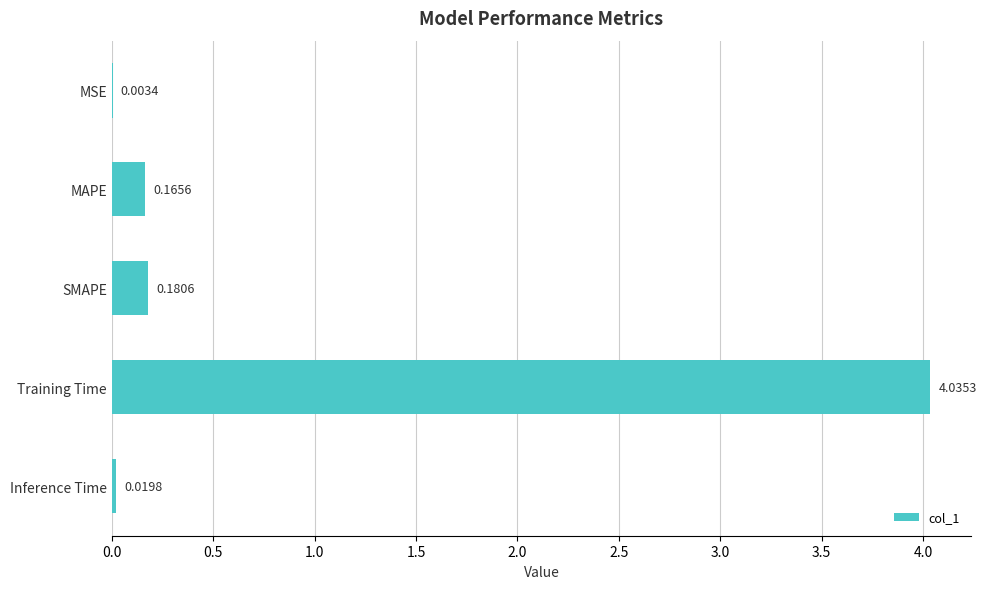

Where is the data nearest to the value 2?

SMAPE